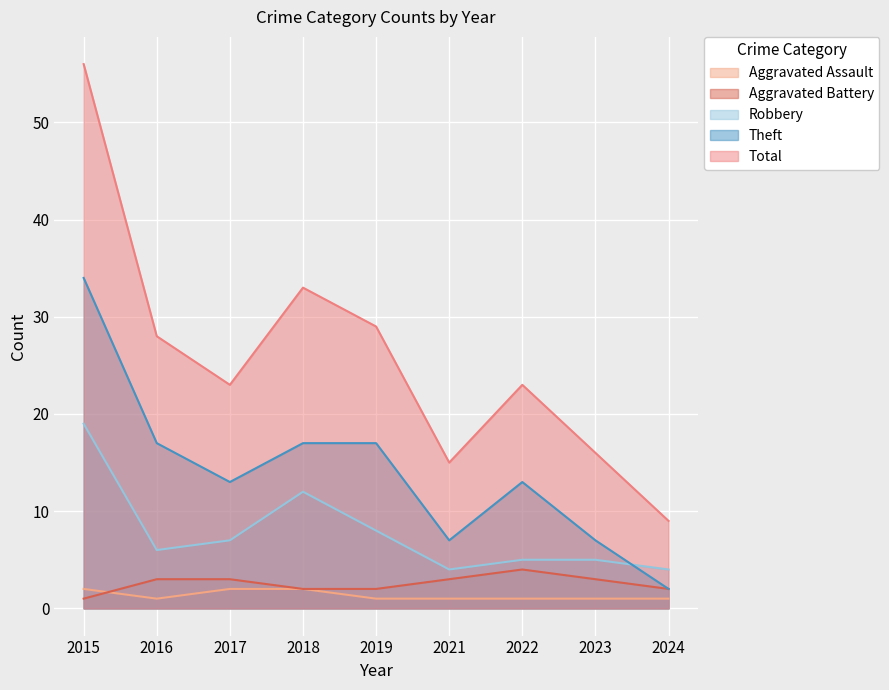

True or false: Robbery has a value of 19 at 2015.

True